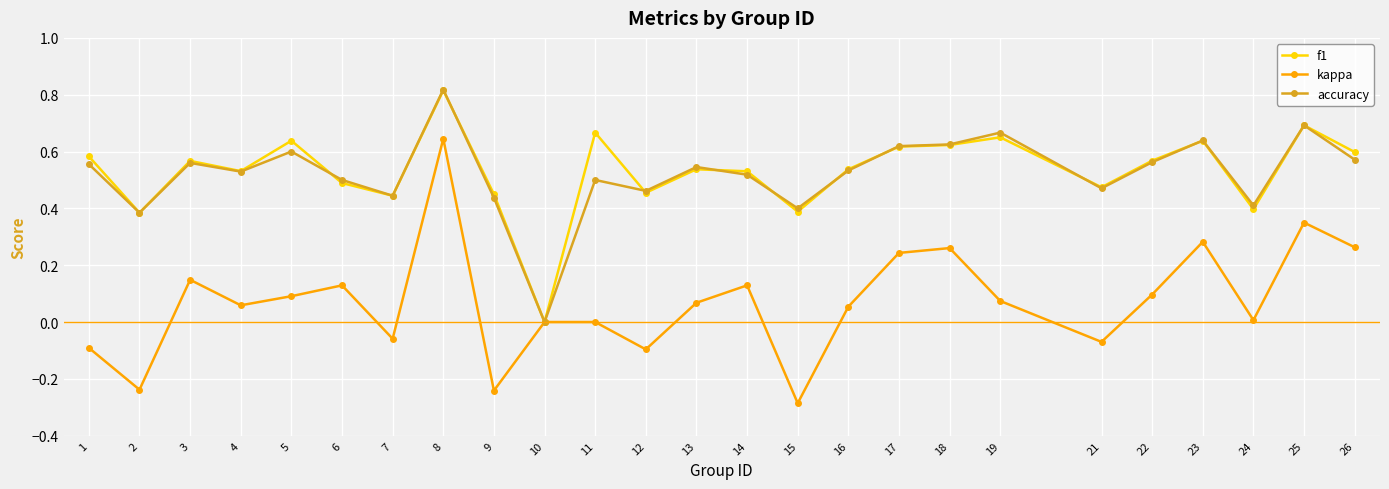

In kappa, how many points are lower than both neighbors (excluding endpoints)?

8